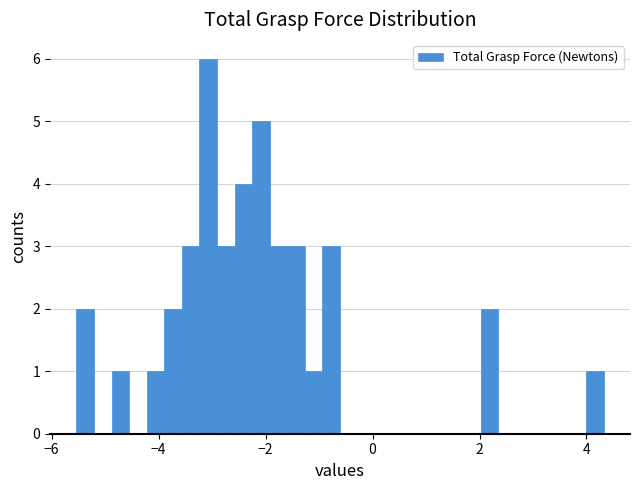

Around what value on the x-axis is the tallest bar? Give the approximate position of its centre, as read against the axis.

-3.0